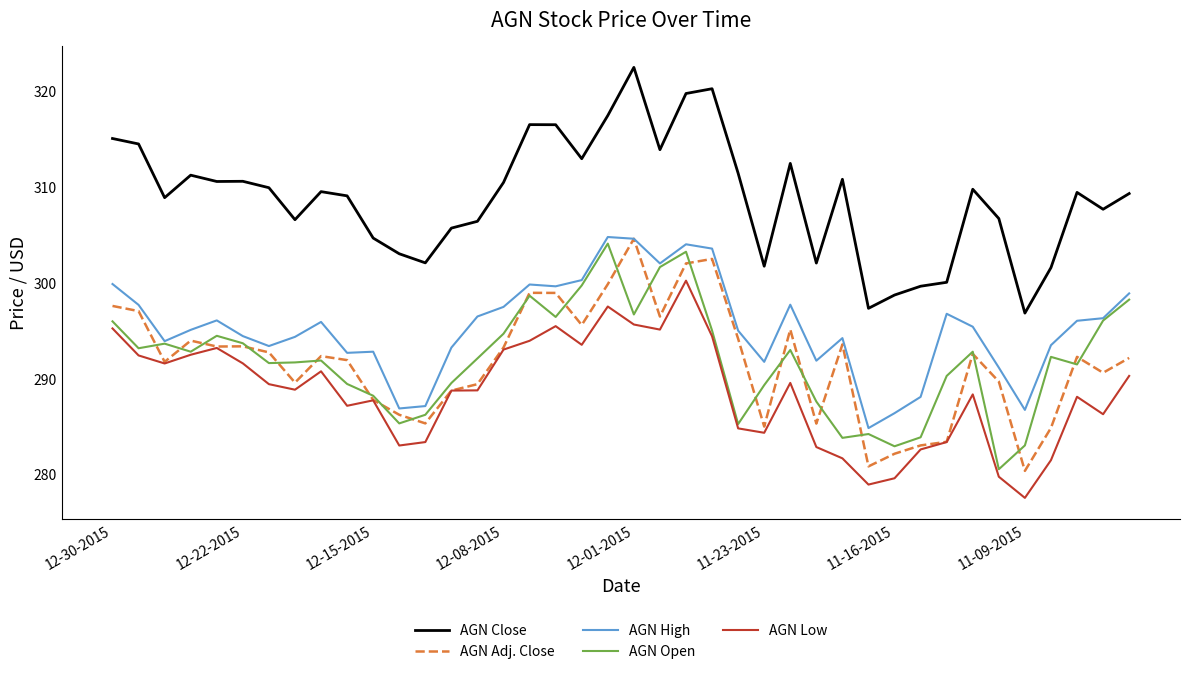

True or false: AGN Close and AGN Adj. Close cross at least once.

False